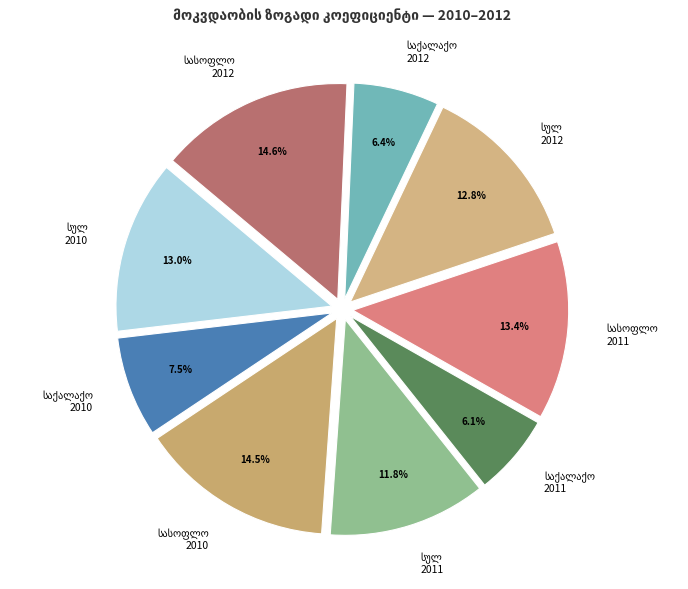

Does any single category account for the majority?

No